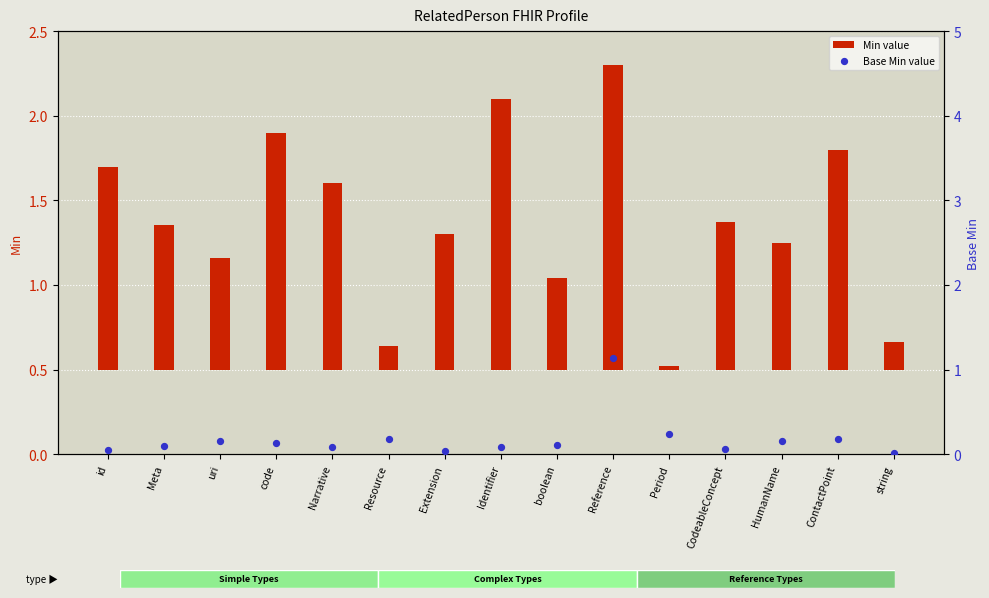

What is the total value across all series at HumanName?

0.9